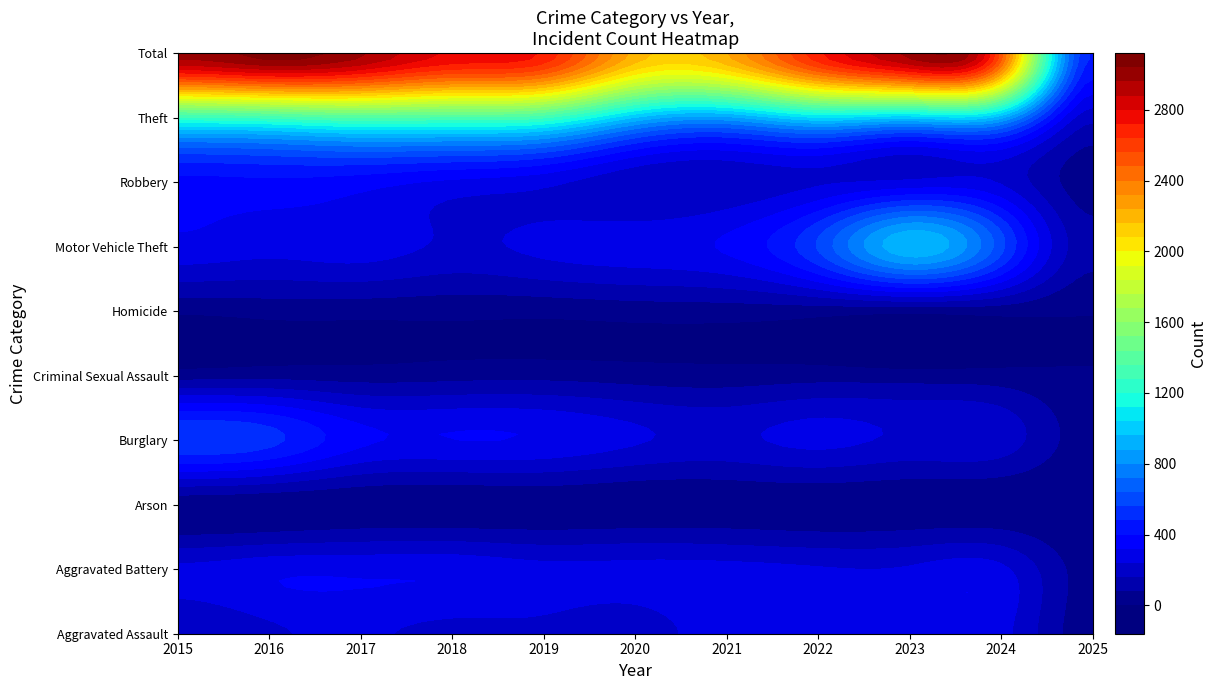

What is the minimum value for Aggravated Battery?

46